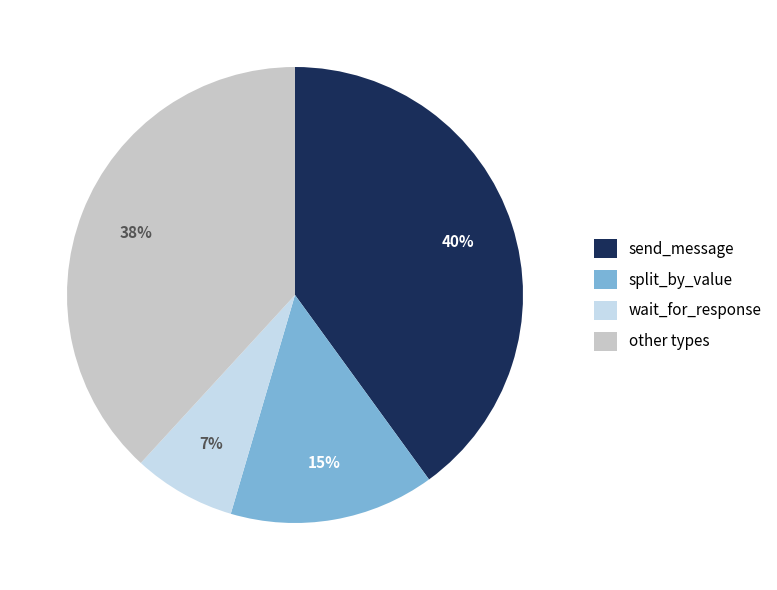

To the nearest percent, what percentage of the pie is send_message?

40%